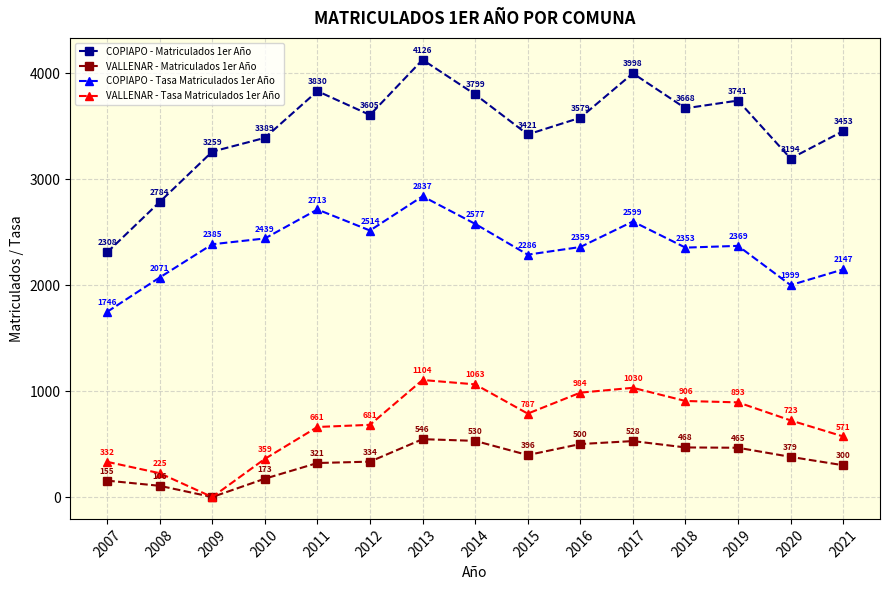

What is the average value of the COPIAPO - Tasa Matriculados 1er Año series?

2360.2